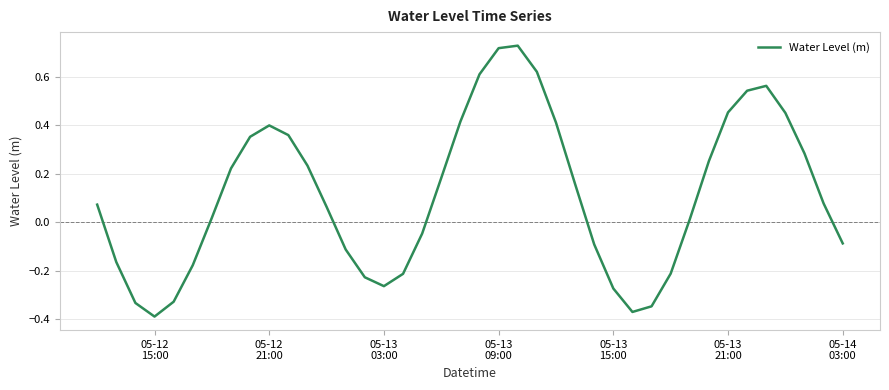

What is the difference between the maximum and minimum values?

1.1